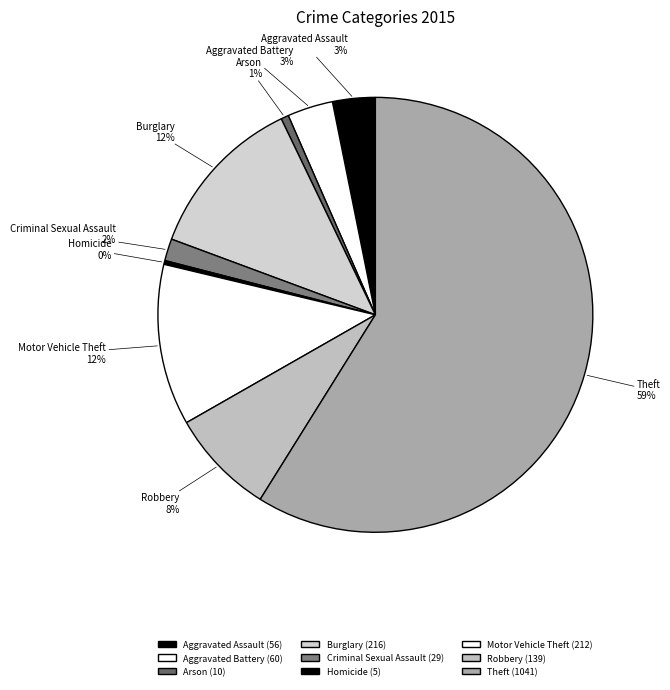

Is it true that Theft is 46% of the pie?

False